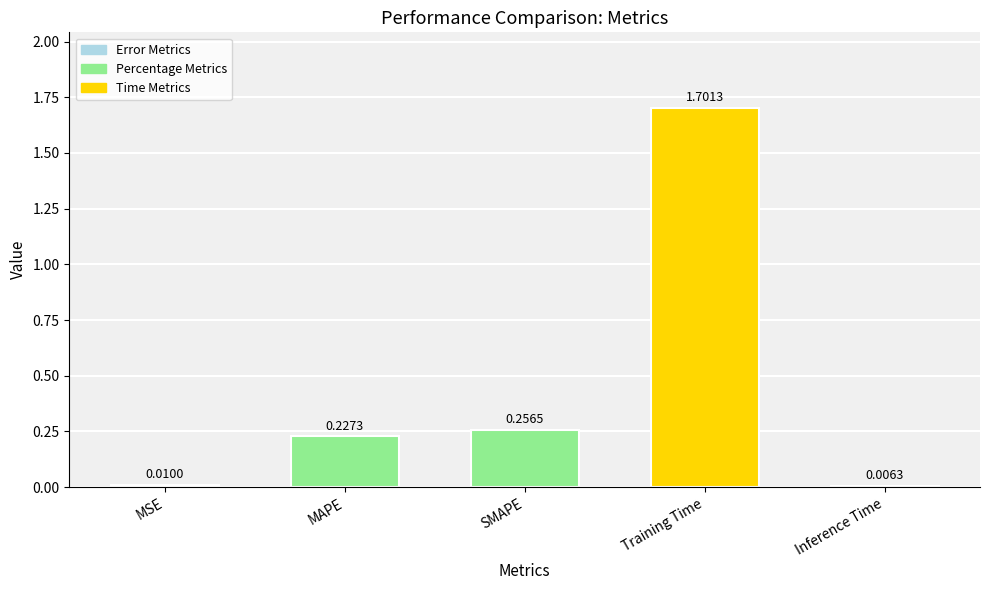

Which label corresponds to the largest value in the chart?

Training Time